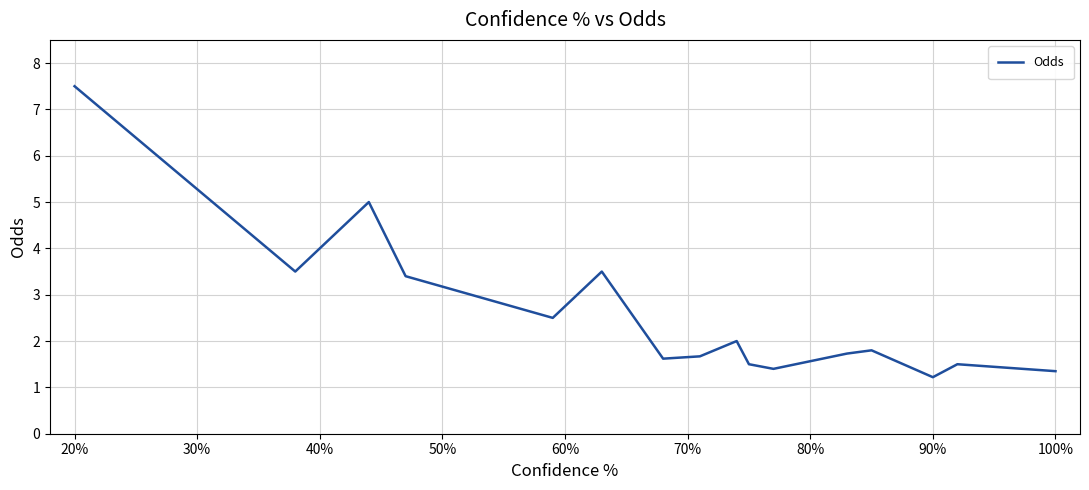

What is the greatest value displayed?

7.5